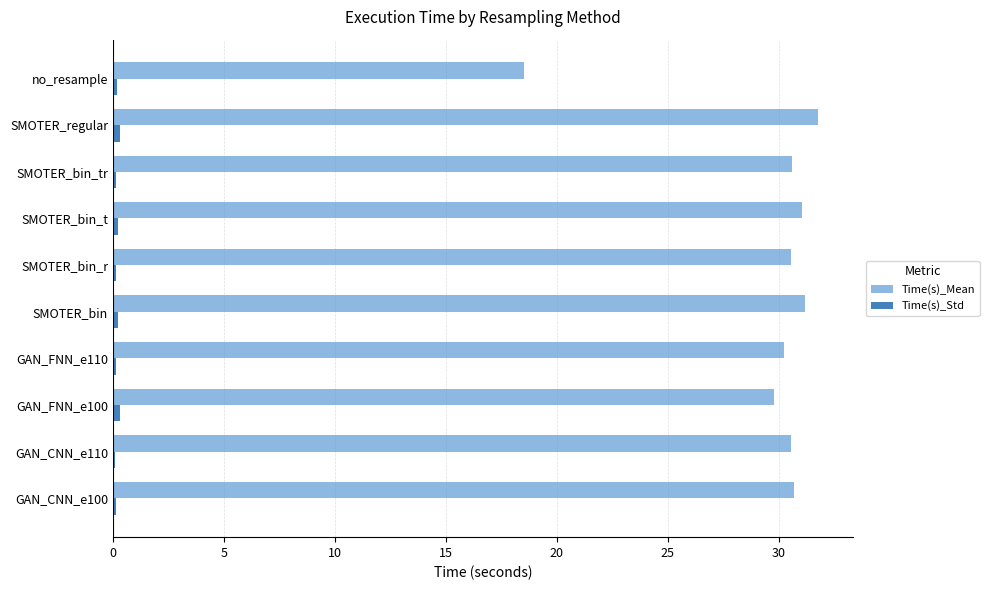

What is the average value of the Time(s)_Mean series?

29.5